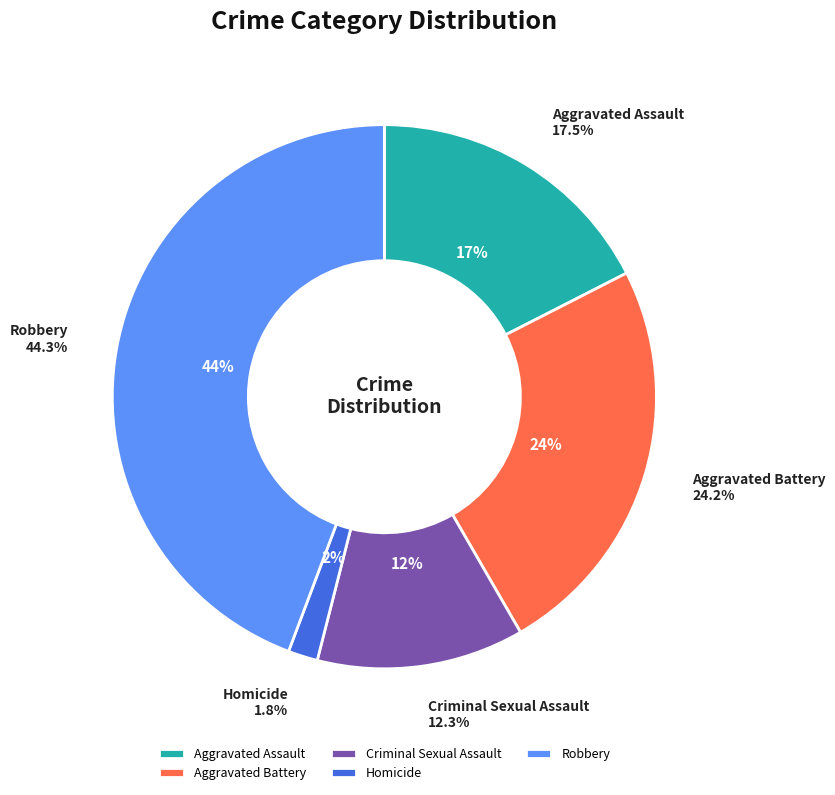

What is the smallest slice in the pie chart?

Homicide